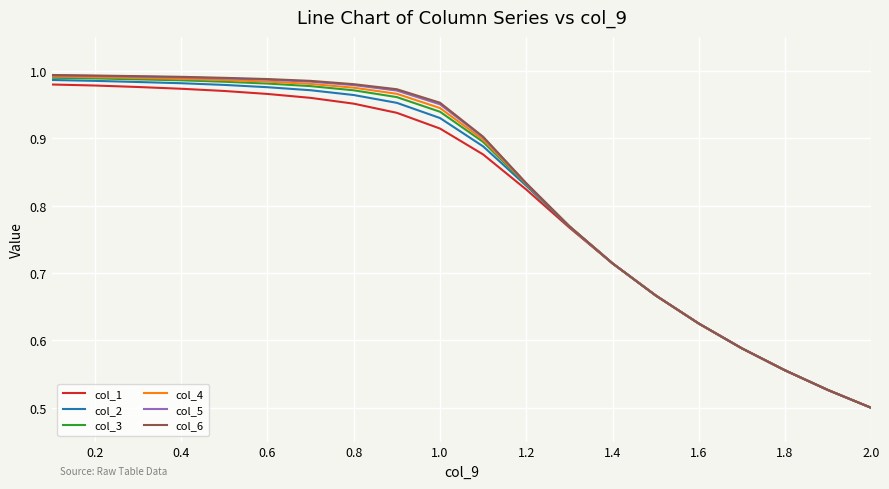

Which series has the largest range (max minus min)?

col_6